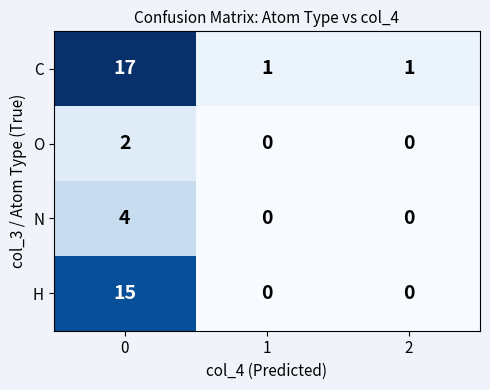

At how many categories does at least one series exceed 12?

1